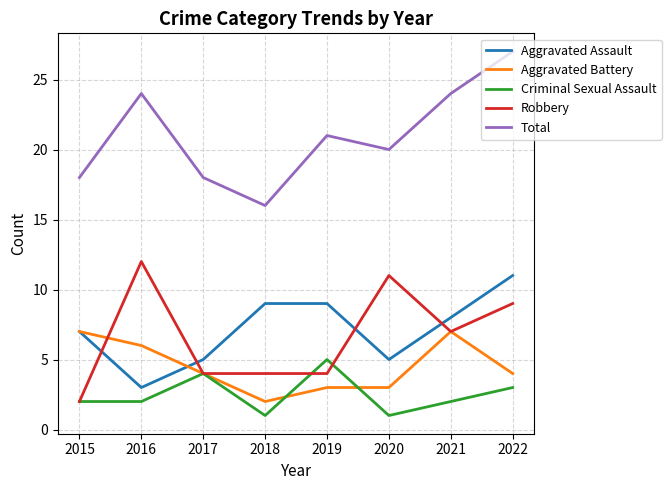

True or false: Total has more than 2 points higher than both neighbors.

False